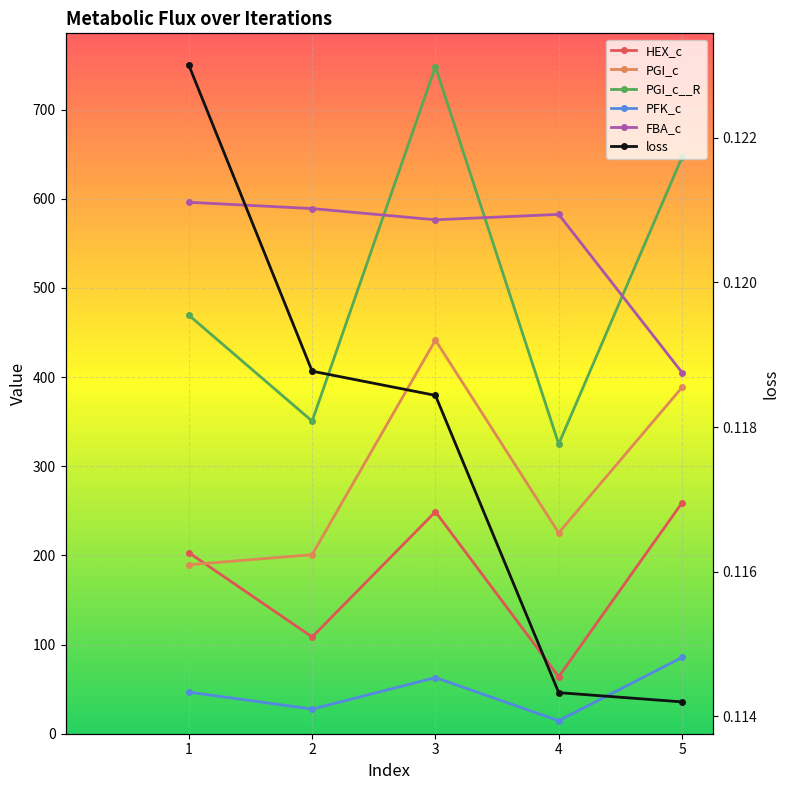

True or false: loss and HEX_c cross at least once.

False